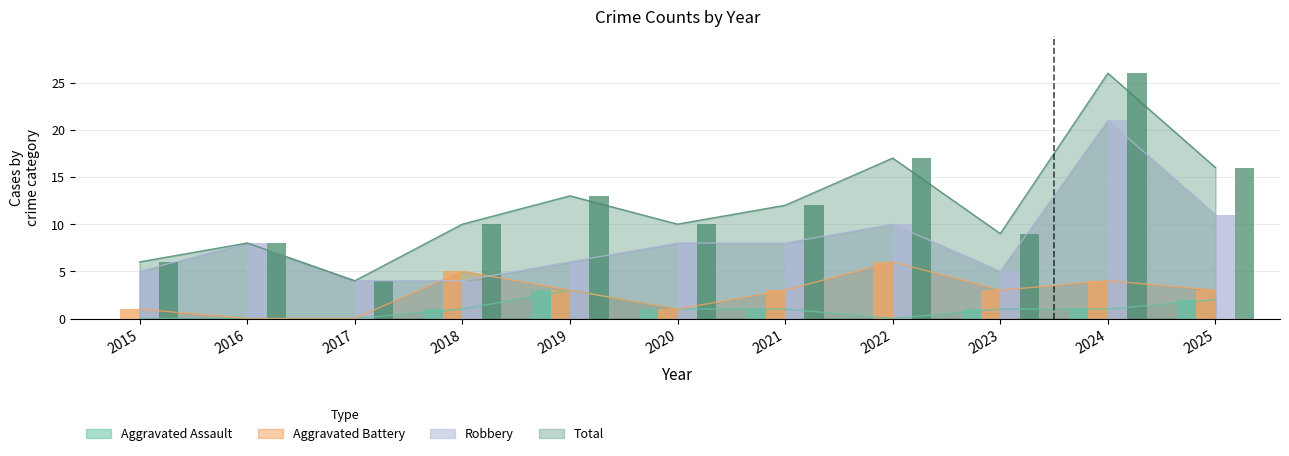

What is the difference between the maximum and second lowest values in the Aggravated Battery series?

6